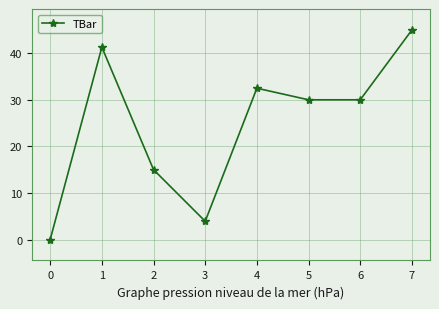

The value at 7 is 76.5. True or false?

False